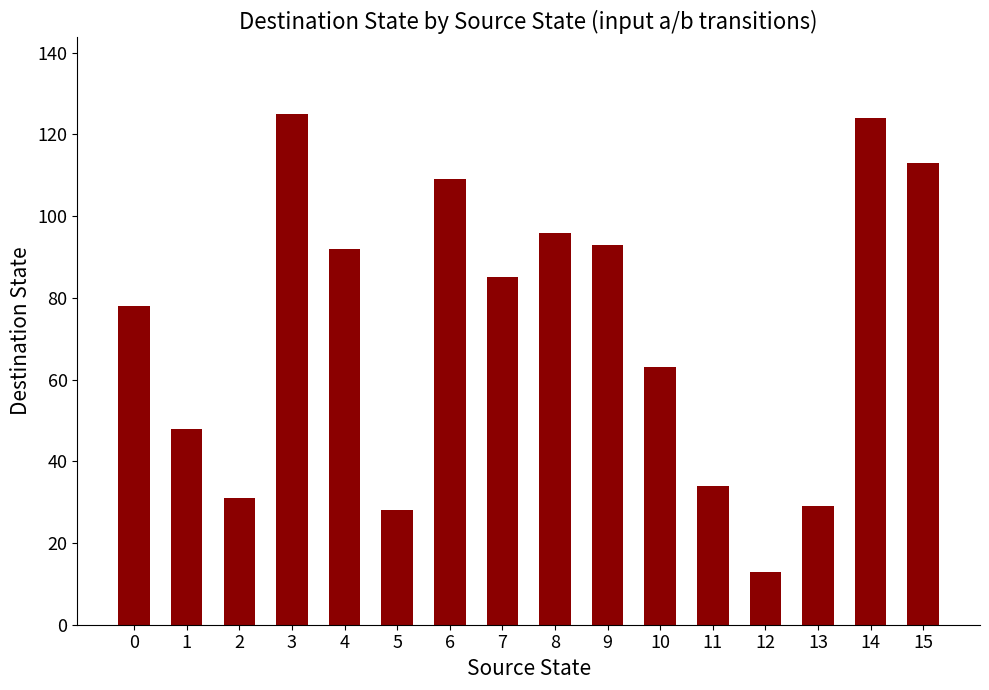

Approximately how many times larger is the value at 5 compared to 3?

0.2